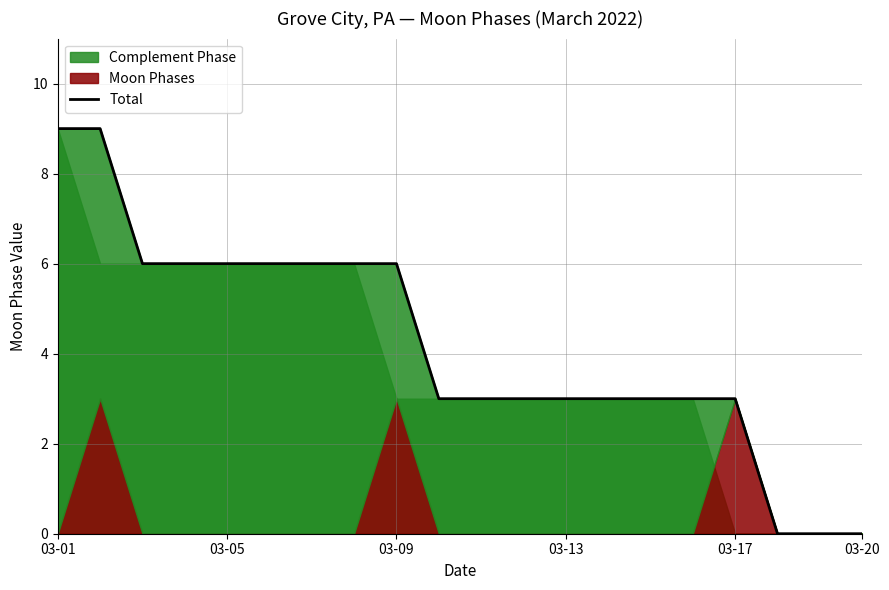

Is it true that the value at 03-09 is 3?

False